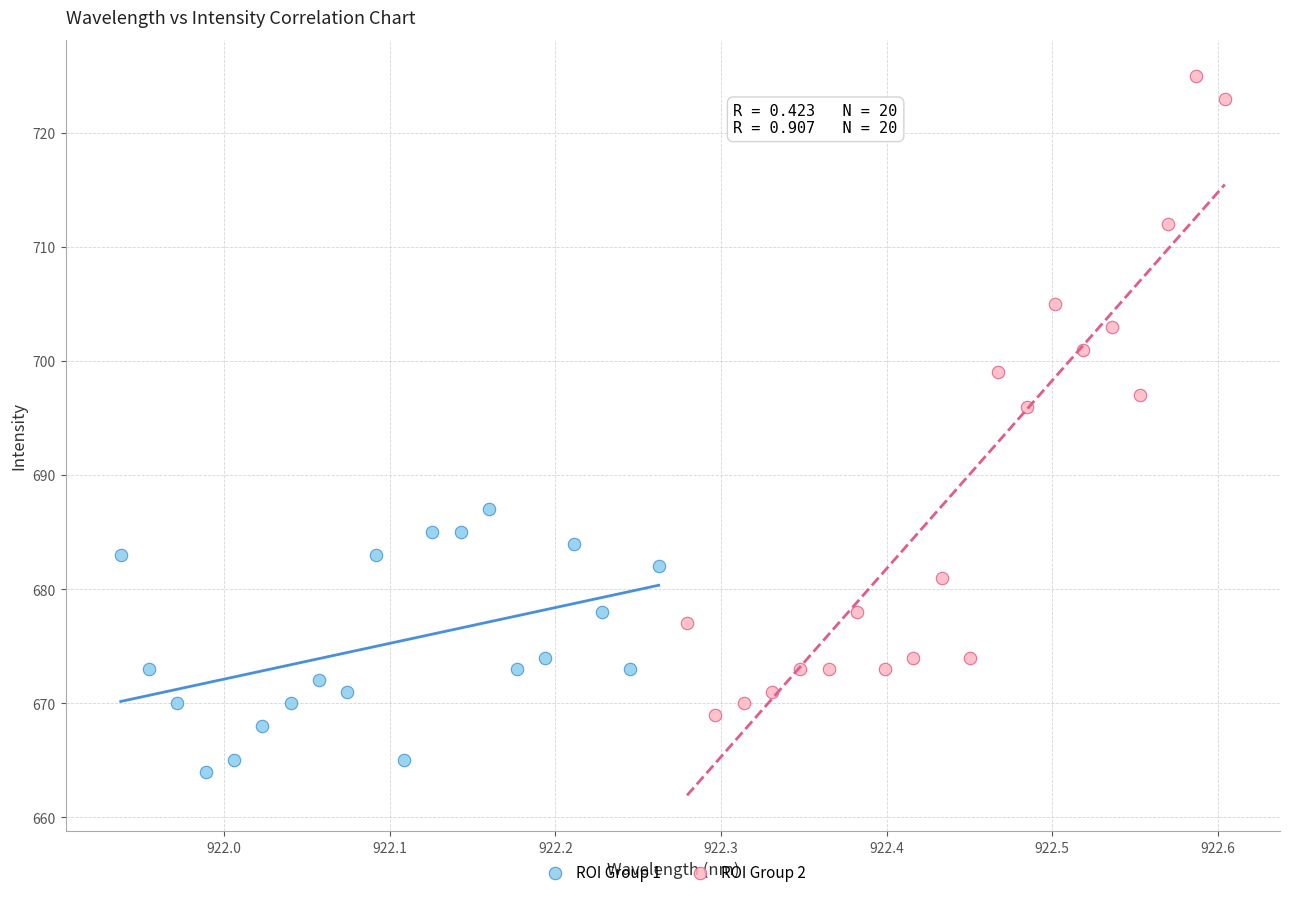

Which series has the widest spread of Y values?

ROI Group 2